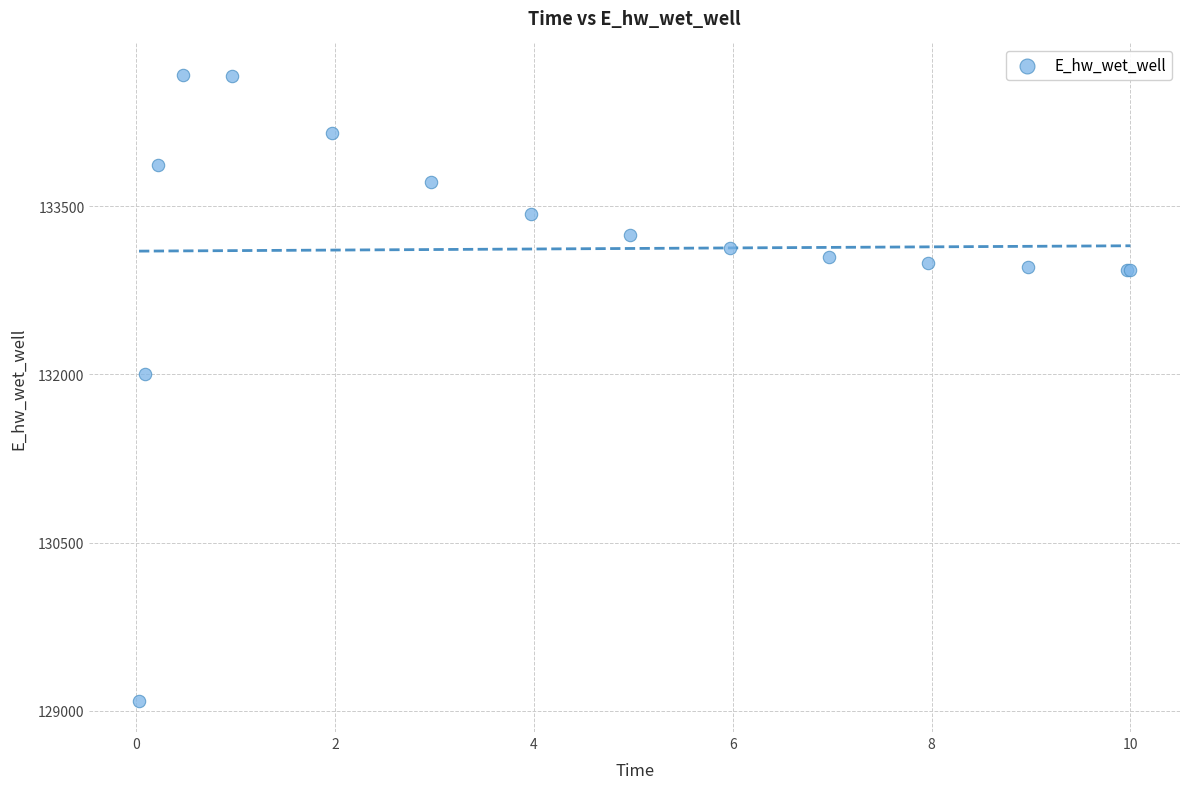

What Y value in the scatter plot is closest to 131881?

132003.3